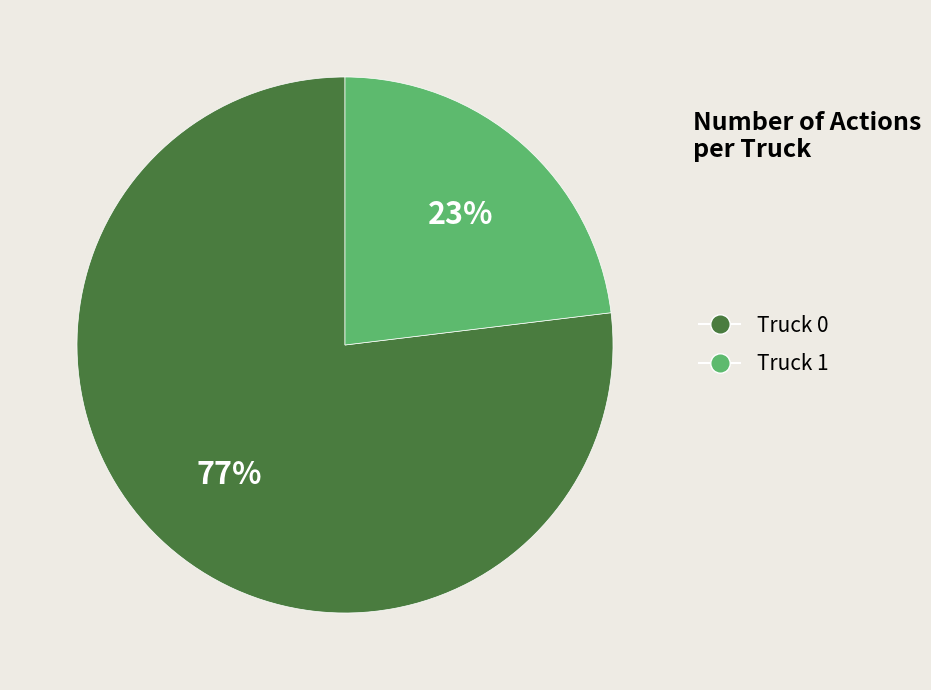

Is it true that Truck 0 is 77% of the pie?

True